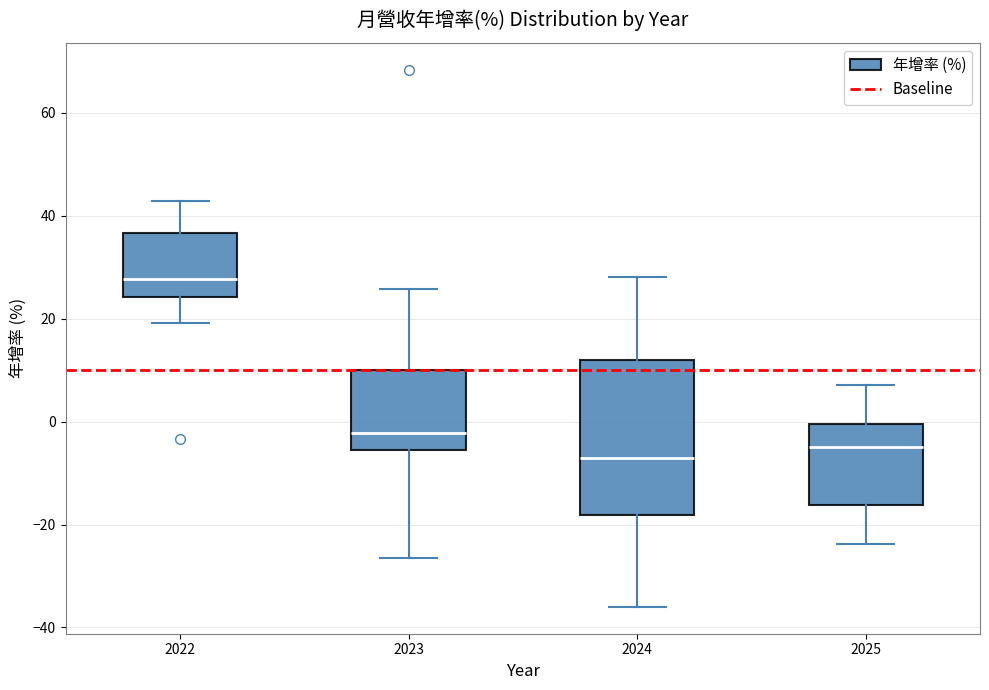

Reading left to right, transcribe this box plot: for each box, give where its median line is, the range the box spans, and where its two whiskers end, as read against the y-axis. The values are not printed on the chart, so give them approximately, as read against the axis.

2022: median 28, box 24 to 36, whiskers 20 to 42
2023: median -2, box -6 to 10, whiskers -26 to 26
2024: median -6, box -18 to 12, whiskers -36 to 28
2025: median -4, box -16 to 0, whiskers -24 to 8